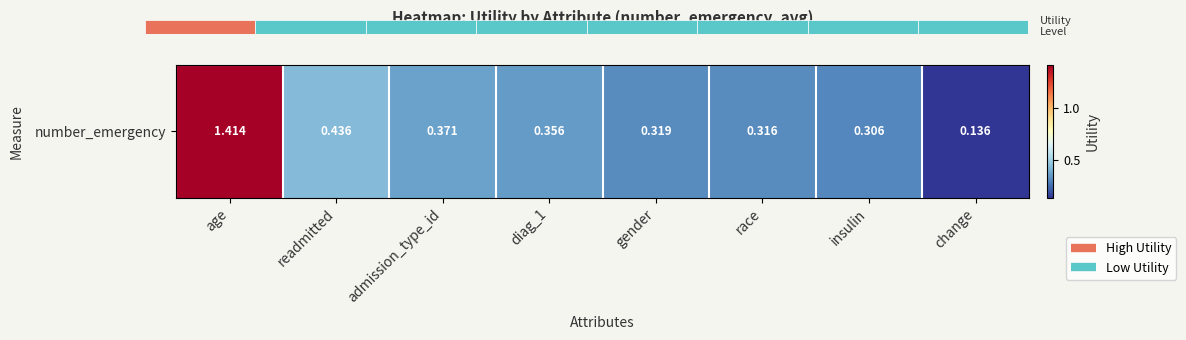

Which has a higher value, gender or race?

gender